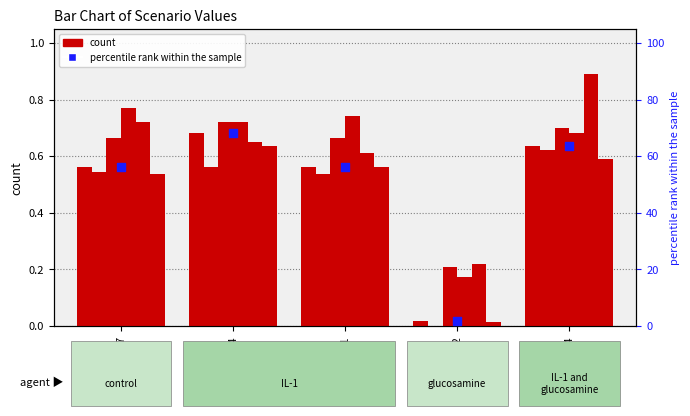

At how many categories does at least one series exceed 0?

5